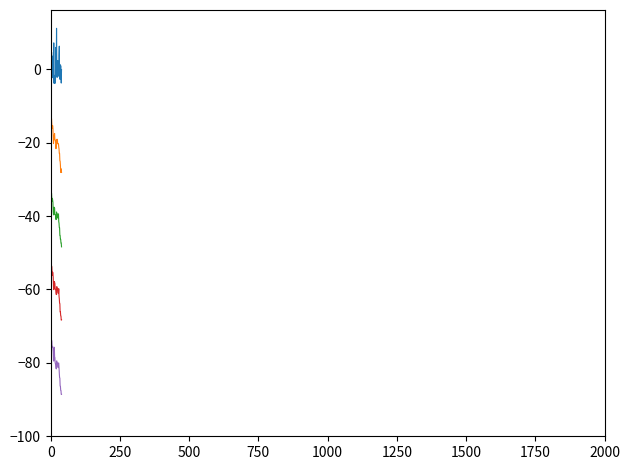

What is the minimum value shown in the chart?

-88.6